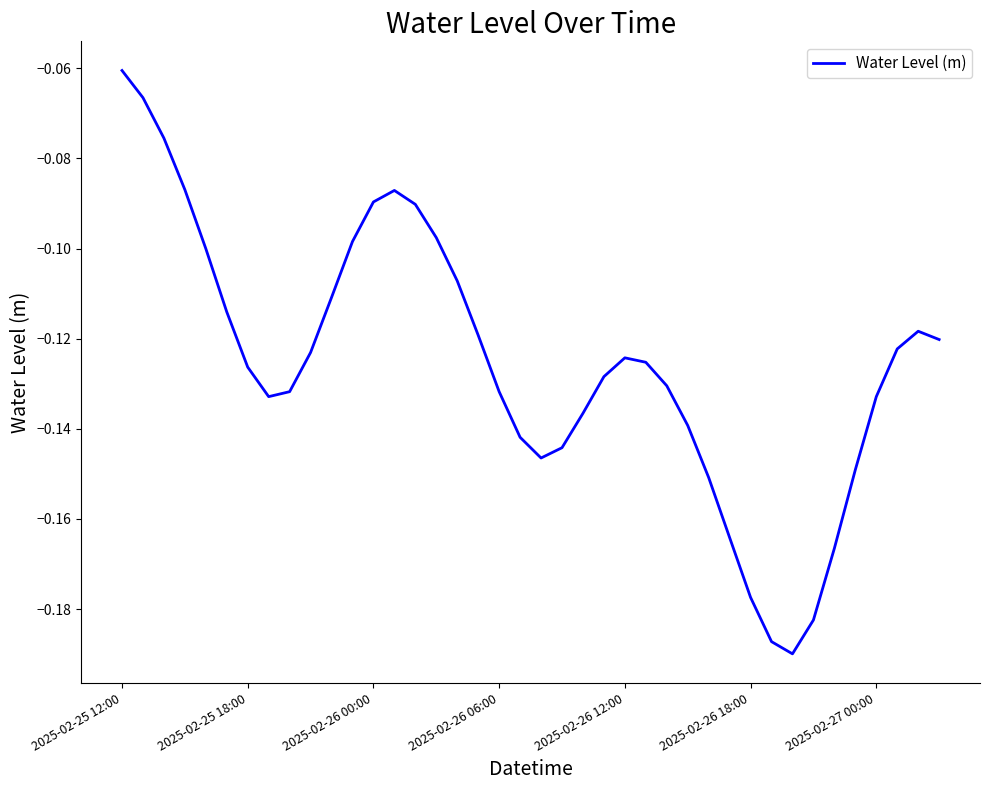

Which category has the lowest value across all series?

32